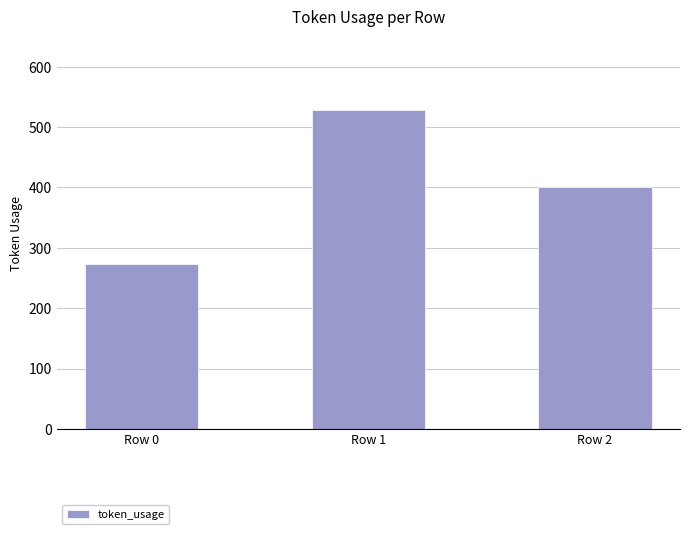

Where is the data nearest to the value 401?

Row 2